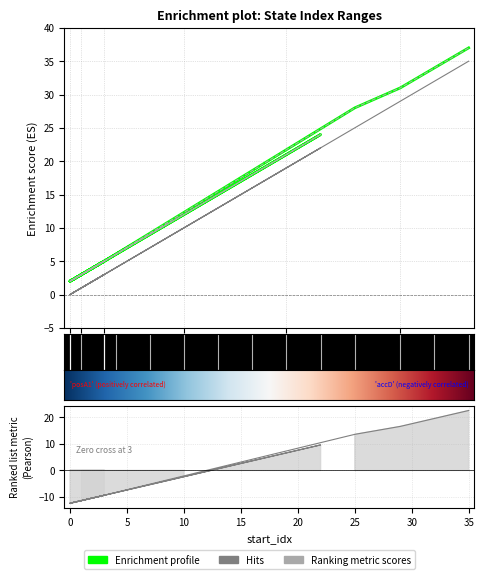

How many lines are shown in the chart?

3